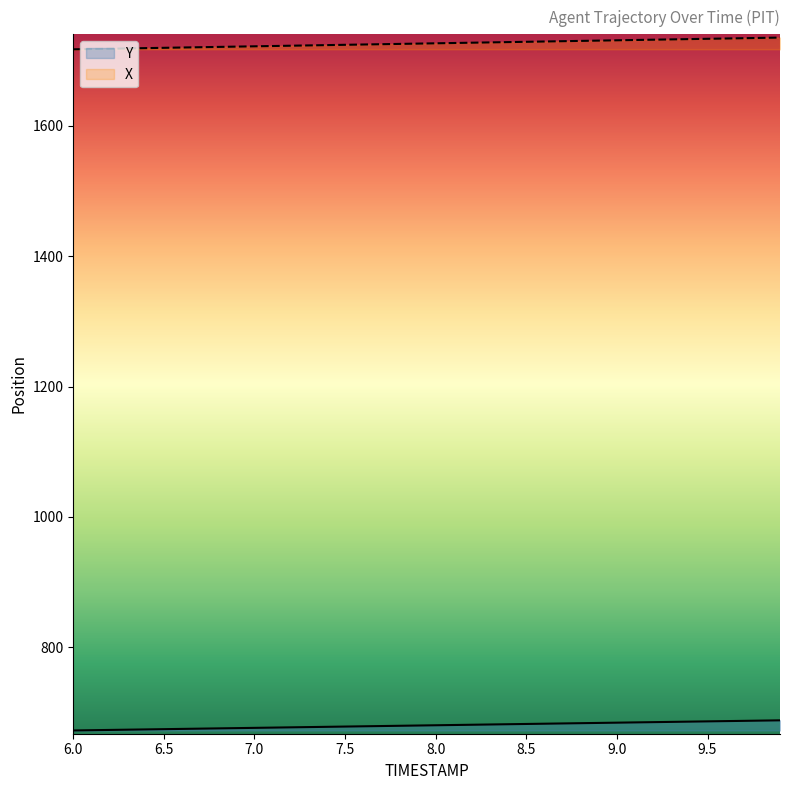

Does the chart display data point markers on the line(s)?

No